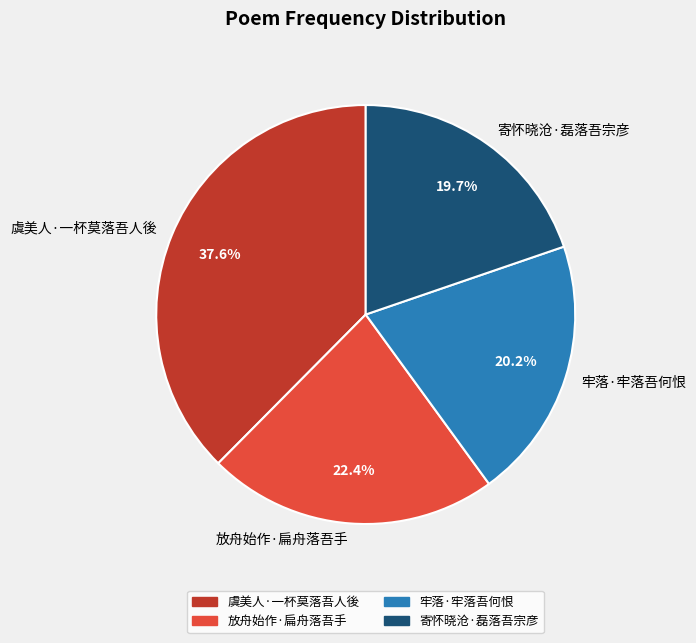

Is it true that 牢落·牢落吾何恨 is 26% of the pie?

False